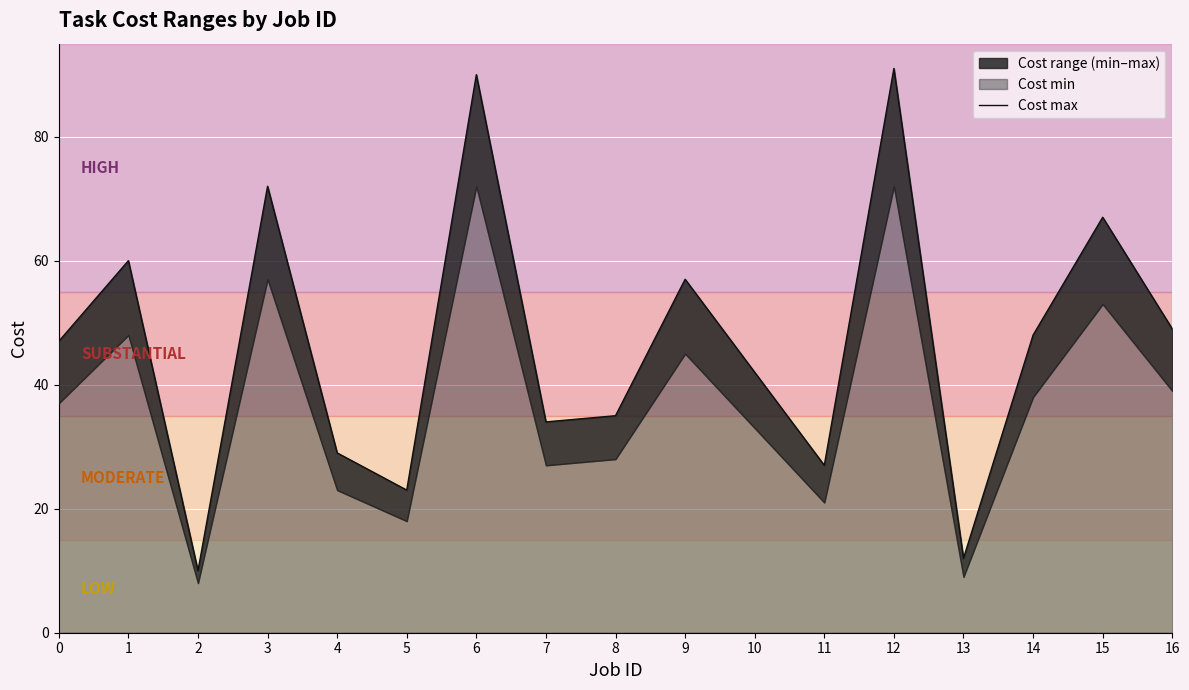

Rank the categories by value from lowest to highest.

2, 13, 5, 11, 4, 7, 8, 10, 0, 14, 16, 9, 1, 15, 3, 6, 12